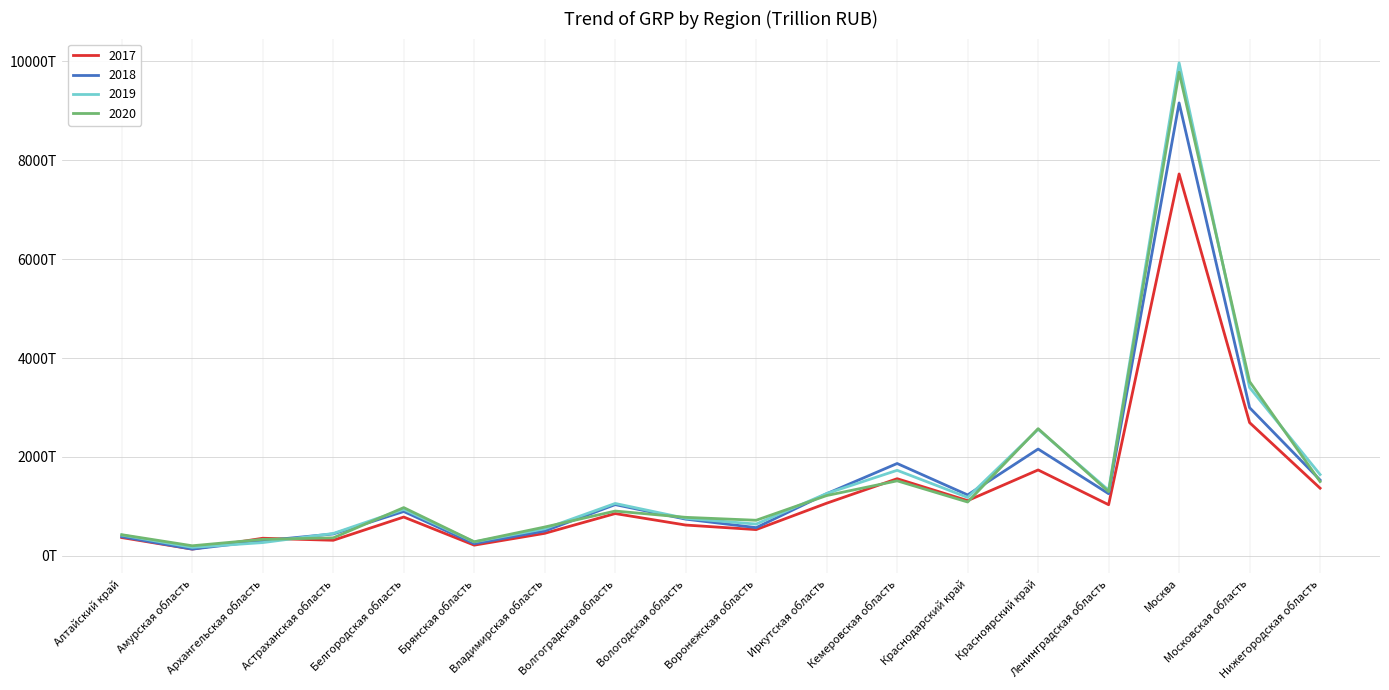

What are all the series names shown in the legend?

2017, 2018, 2019, 2020